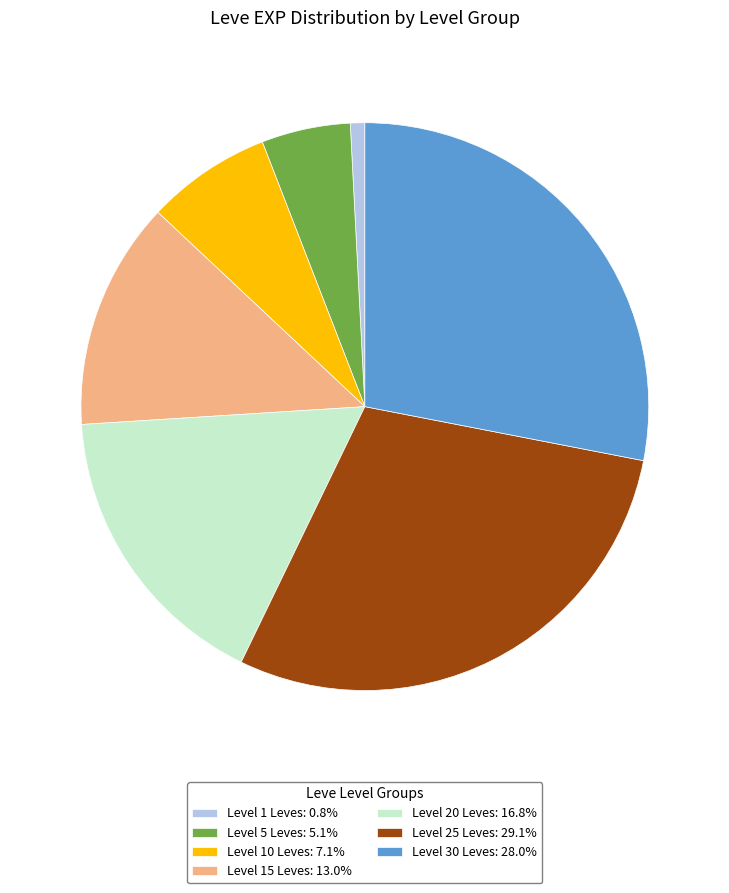

How many segments does this pie chart have?

7